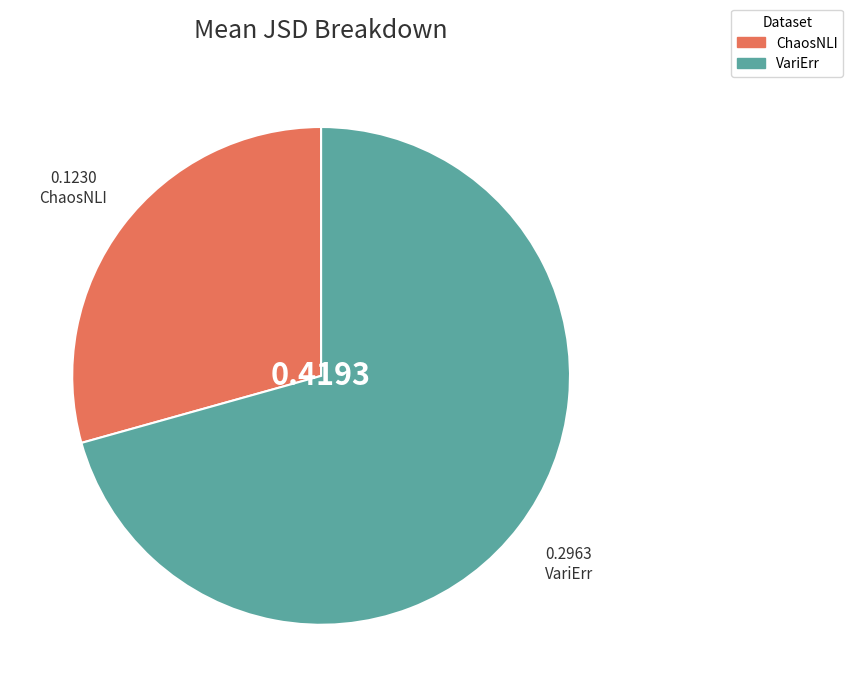

Between VariErr and ChaosNLI, which is larger?

VariErr